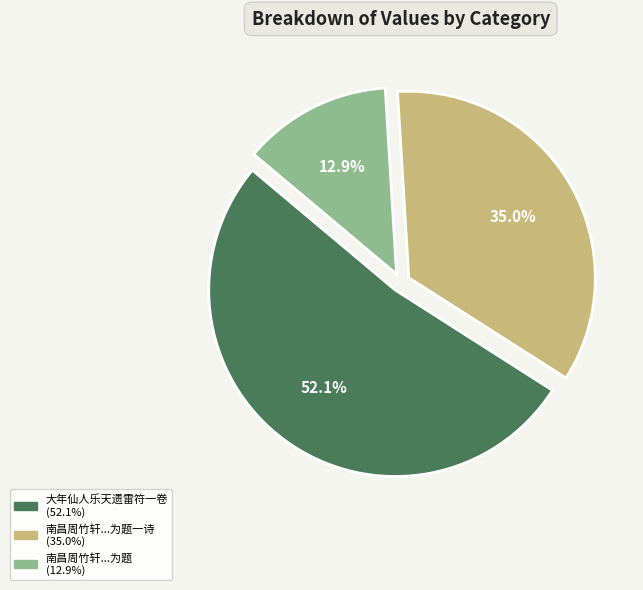

Is there any slice that represents more than half of the pie?

Yes